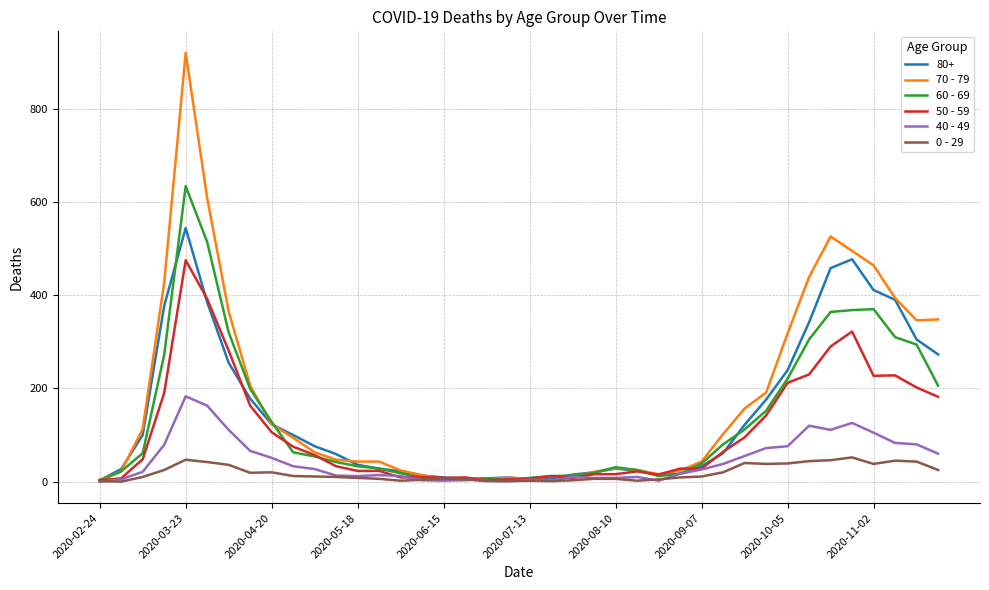

Count the number of categories in the chart.

40